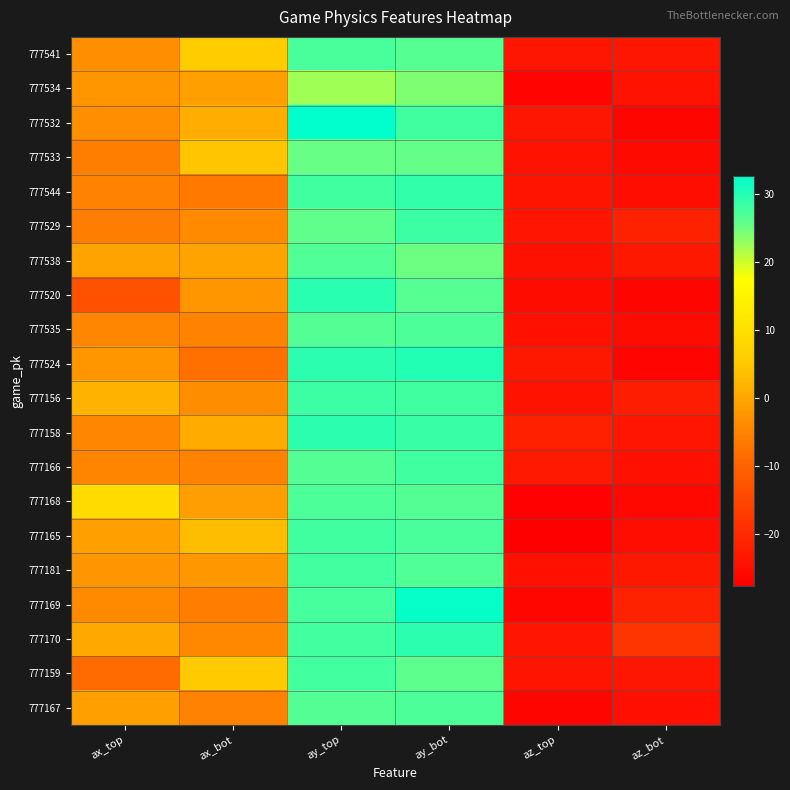

Between ay_top and ay_bot, which series saw the biggest shift?

777169